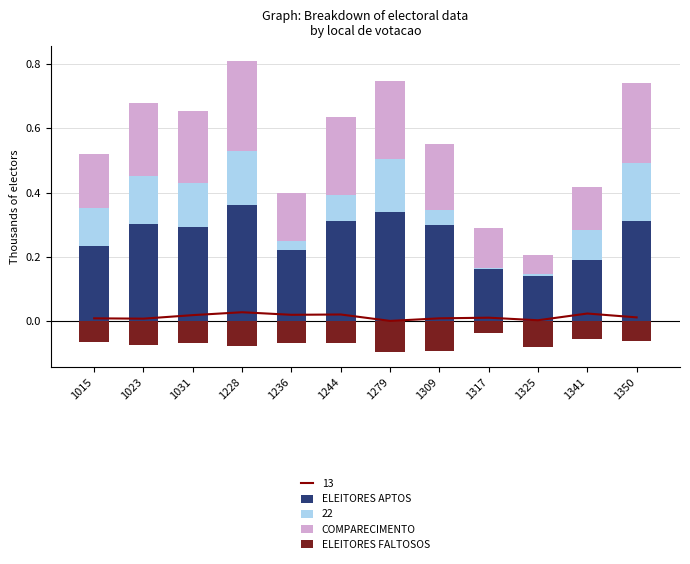

How many ELEITORES APTOS values are between 0 and 1?

12